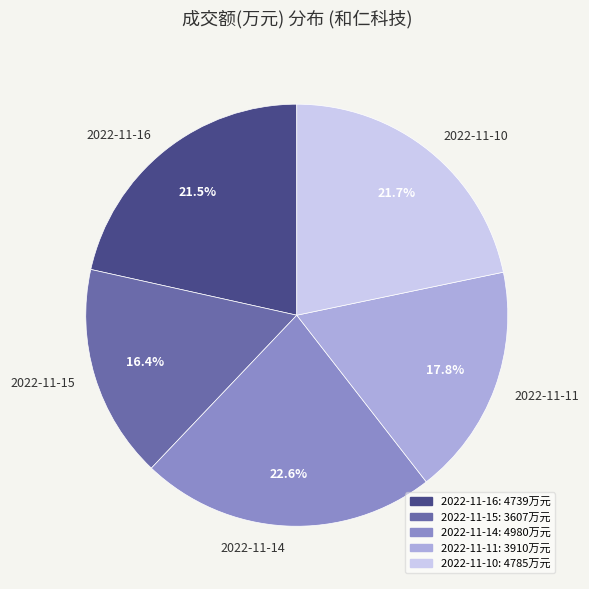

What is the total percentage of 2022-11-16 and 2022-11-10?

43.2%